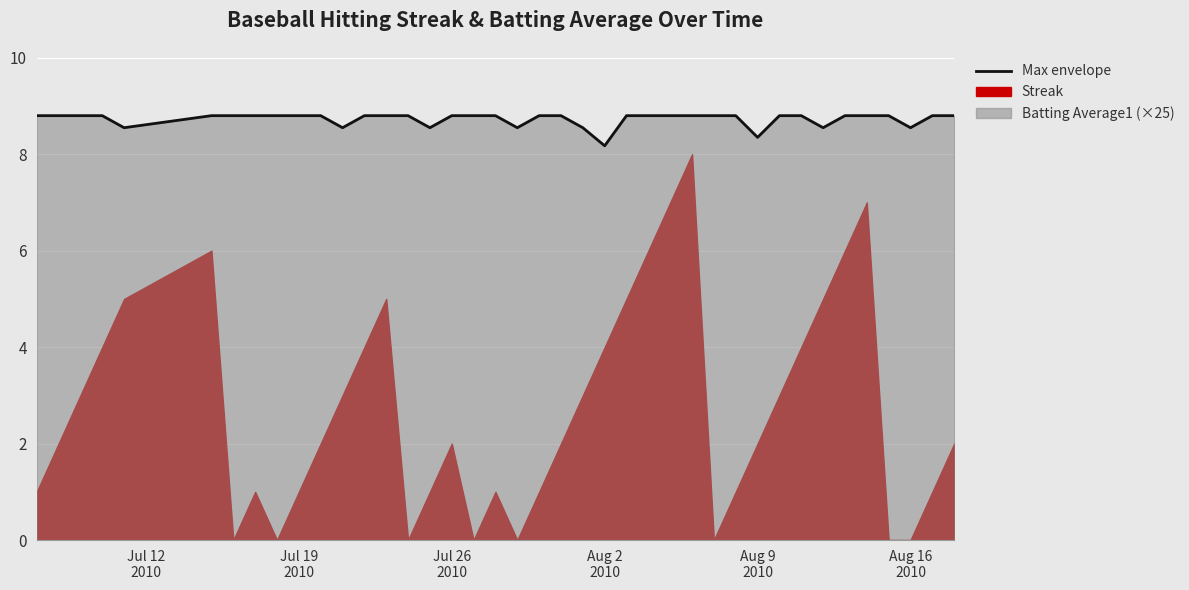

Does the chart display data point markers on the line(s)?

No